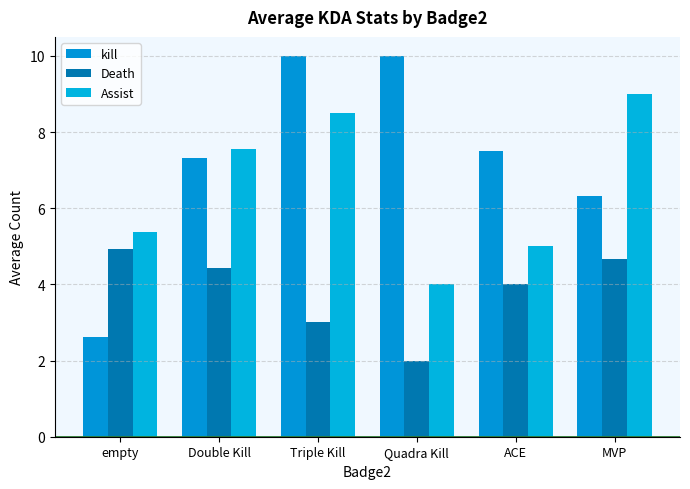

Where is Death nearest to the value 3?

Triple Kill